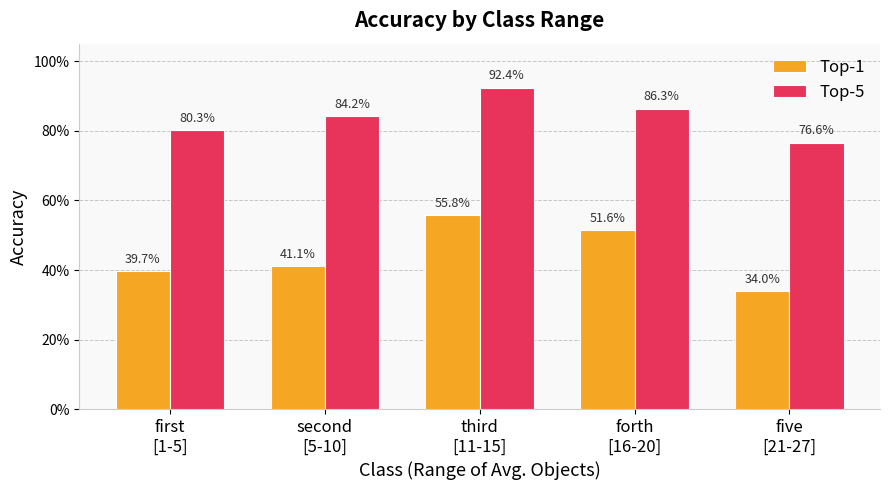

Which label corresponds to the largest value in the chart?

third
[11-15]